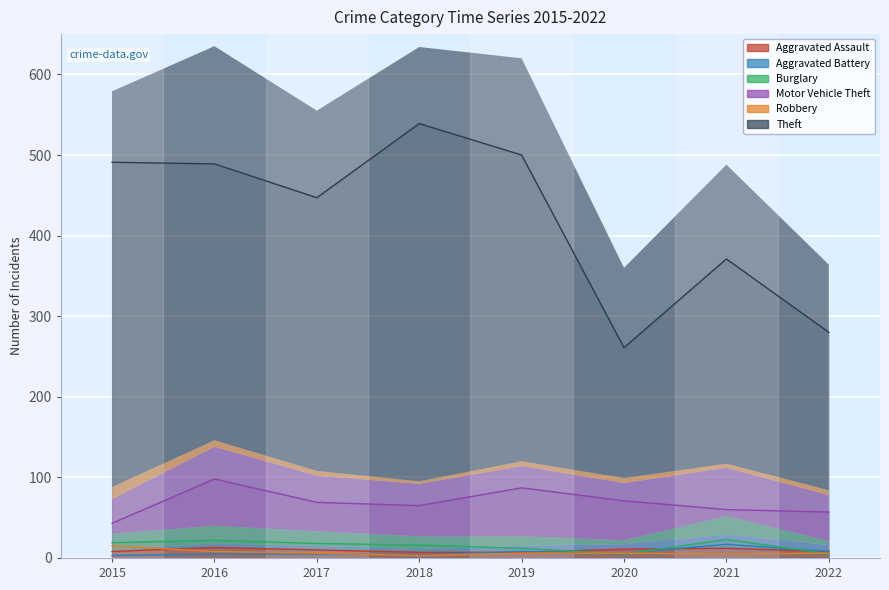

Where is the first local maximum for Aggravated Assault?

2016